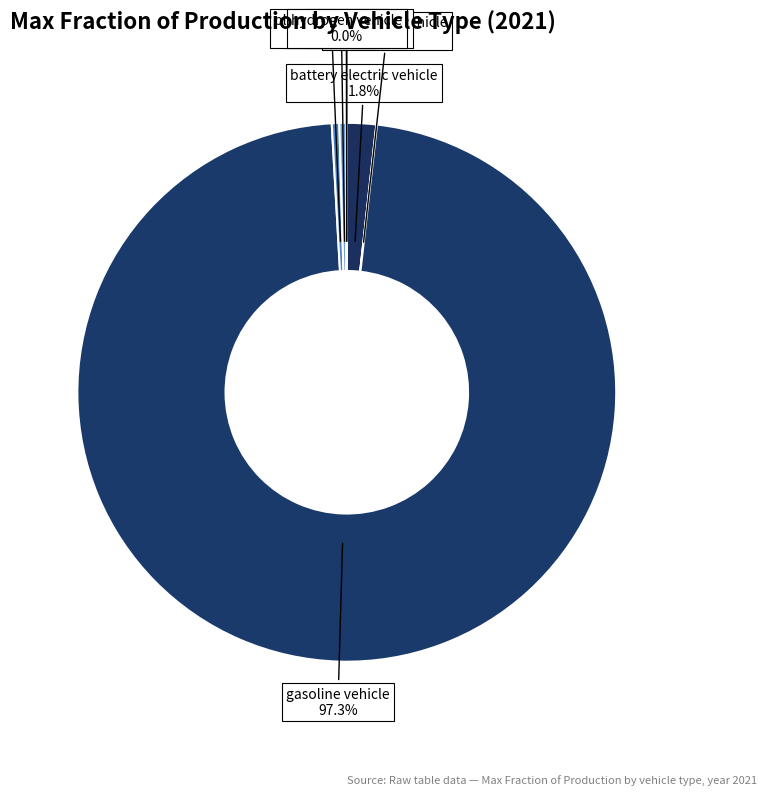

Which slice represents more than half of the pie?

gasoline vehicle